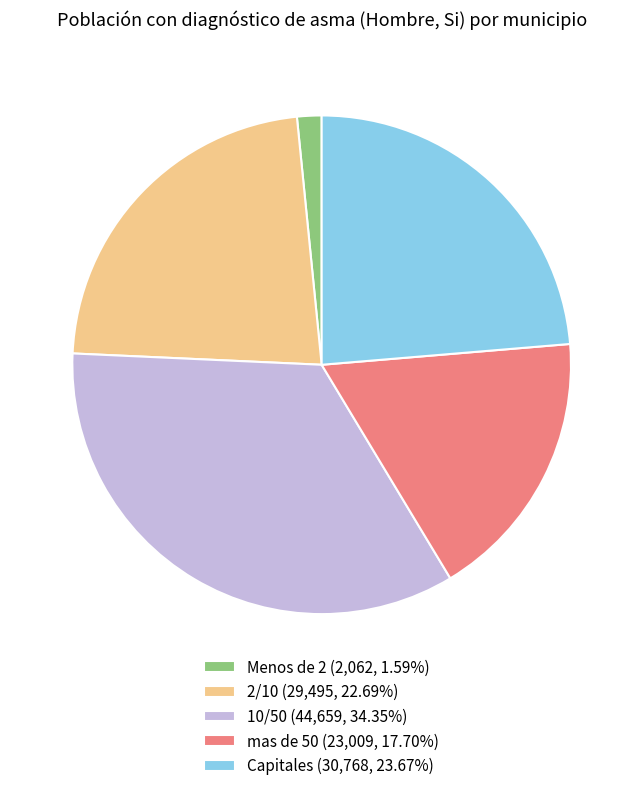

Approximately how many times larger is the value at mas de 50 compared to Capitales?

0.7